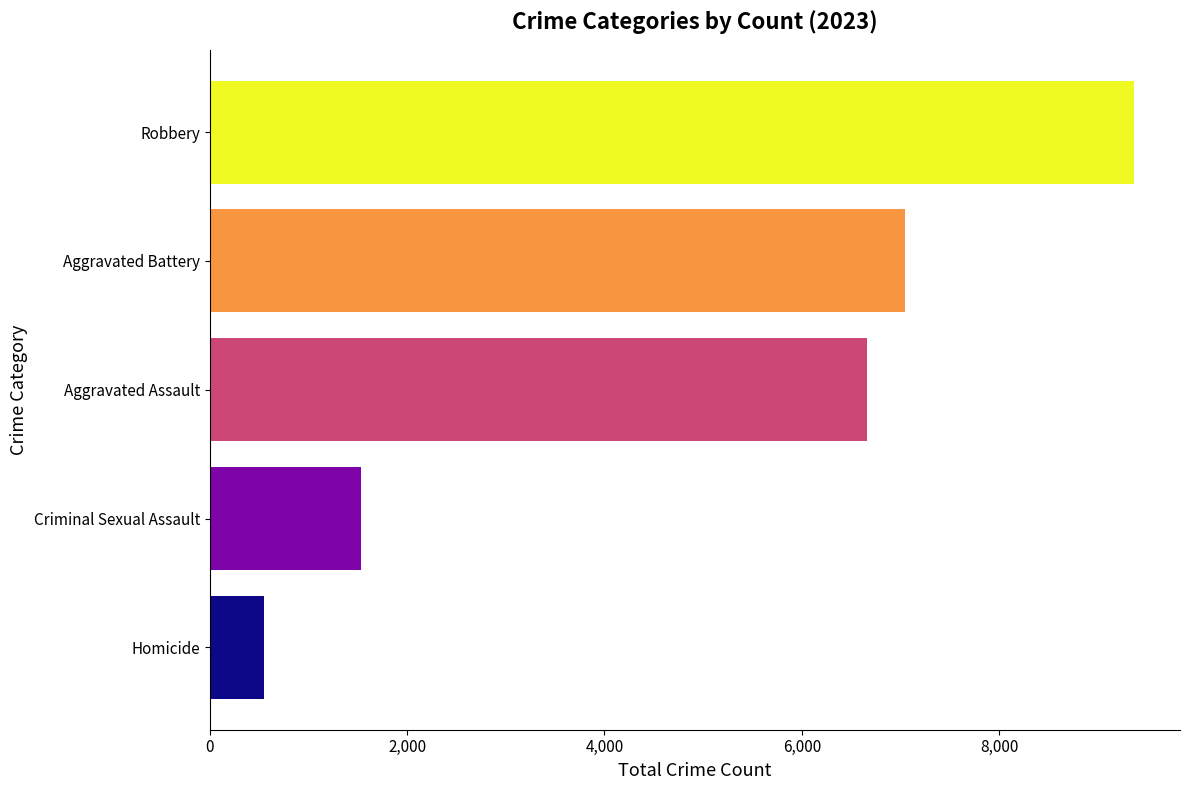

Rank the categories by value from lowest to highest.

Homicide, Criminal Sexual Assault, Aggravated Assault, Aggravated Battery, Robbery